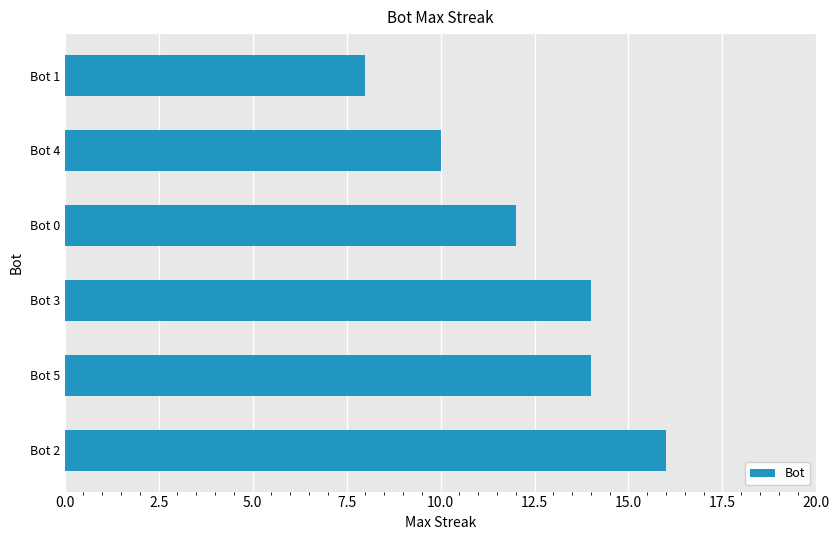

Reading top to bottom, list all the values displayed in this chart.

Bot 1=8	Bot 4=10	Bot 0=12	Bot 3=14	Bot 5=14	Bot 2=16